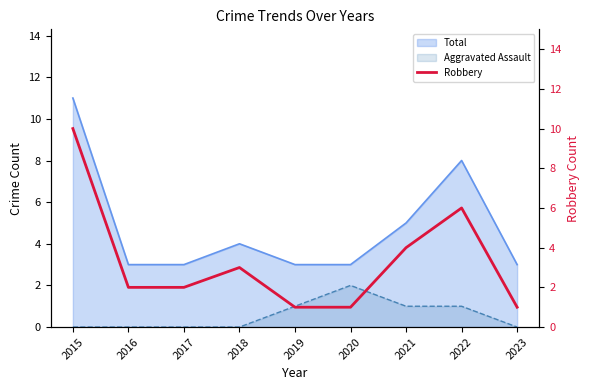

What is the average value?

3